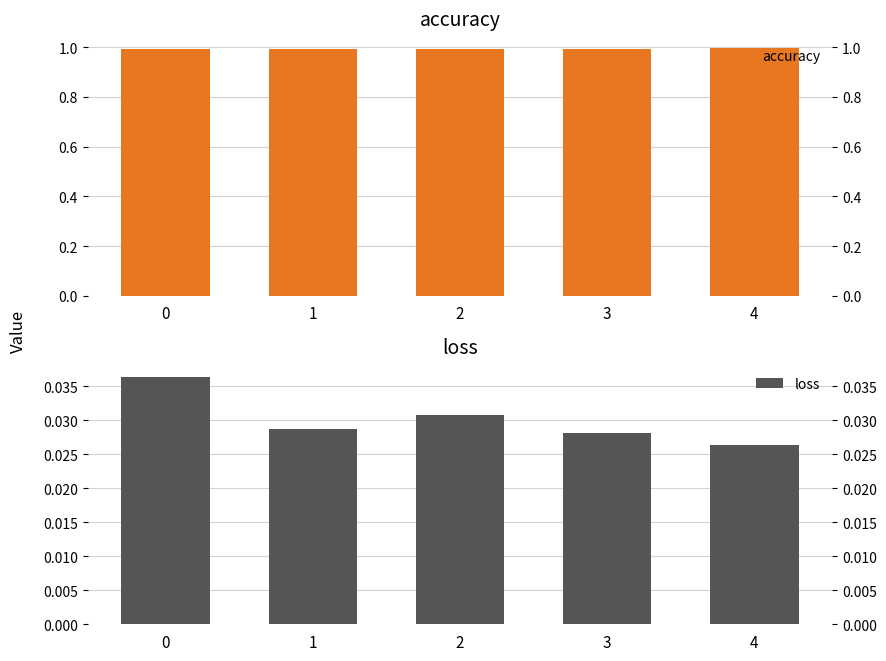

At which label does loss reach its minimum?

4